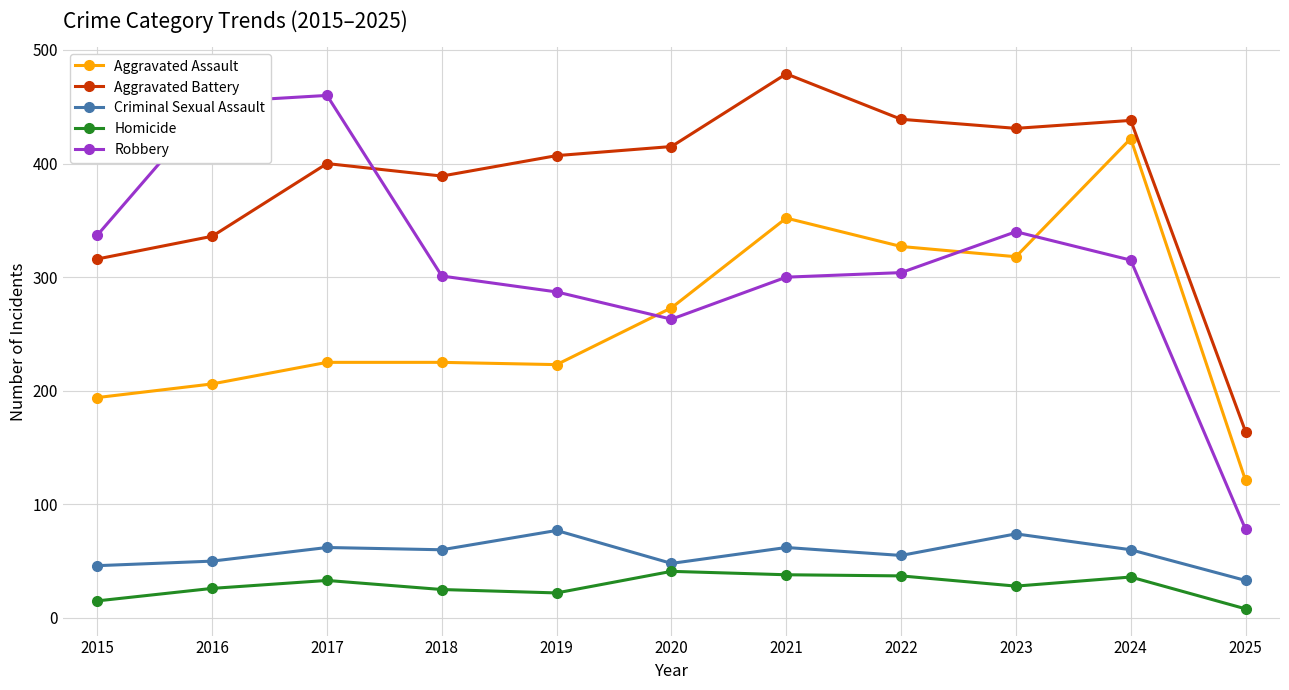

Rank the series at 2016 from lowest to highest value.

Homicide, Criminal Sexual Assault, Aggravated Assault, Aggravated Battery, Robbery